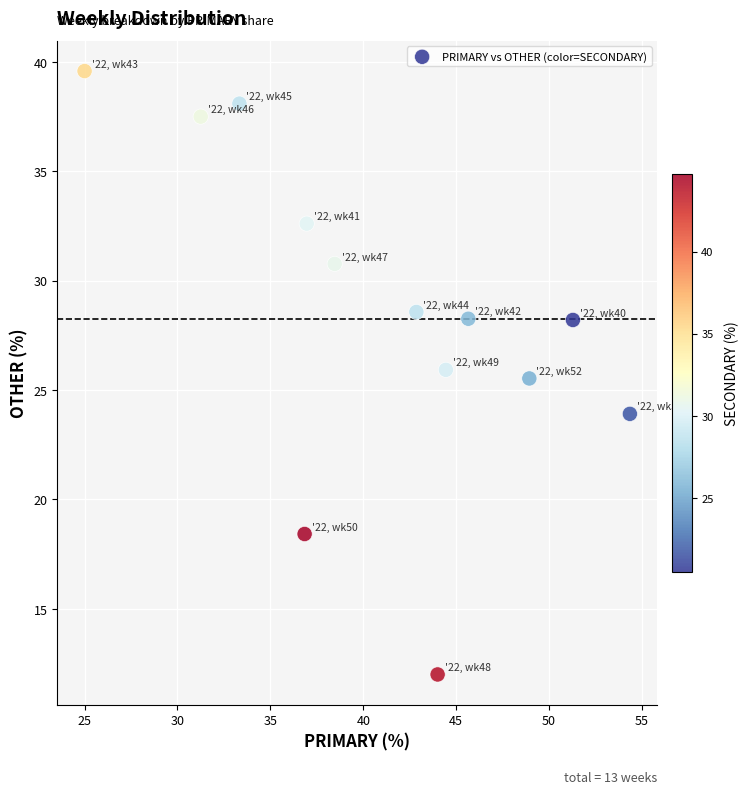

What Y value in the scatter plot is closest to 25?

25.5